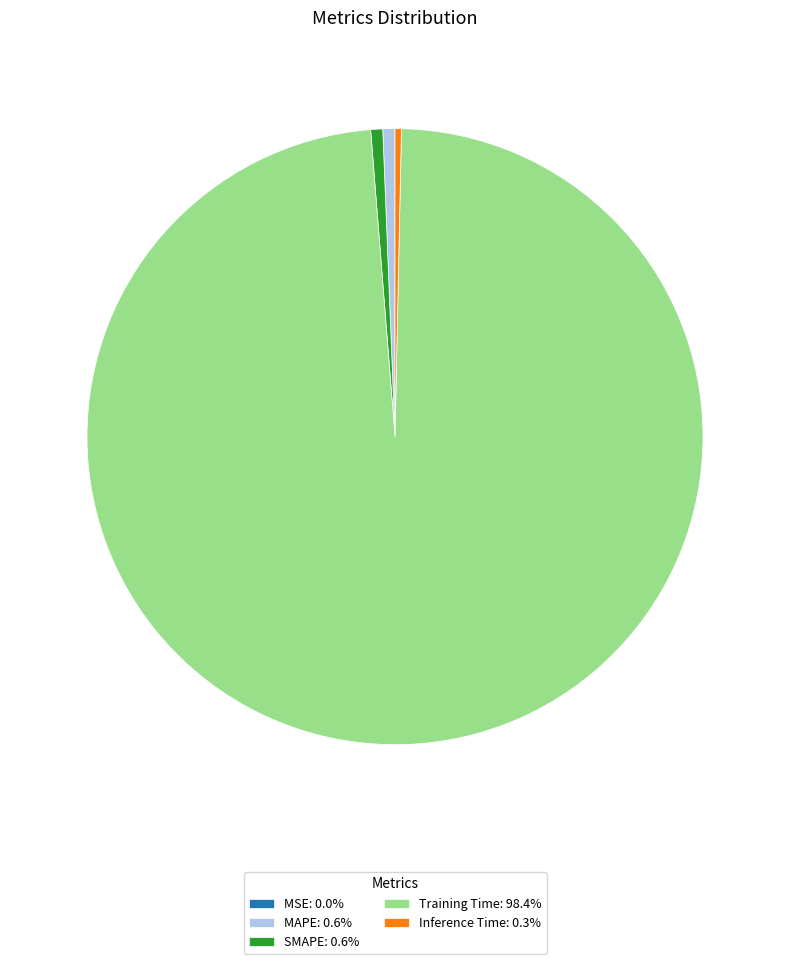

Is SMAPE: 0.6% the majority of the pie?

No